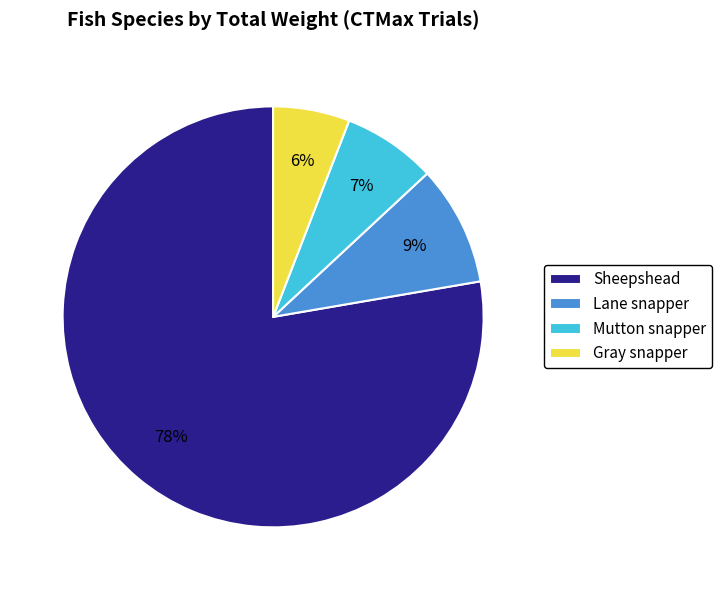

Which has a higher value, Sheepshead or Mutton snapper?

Sheepshead